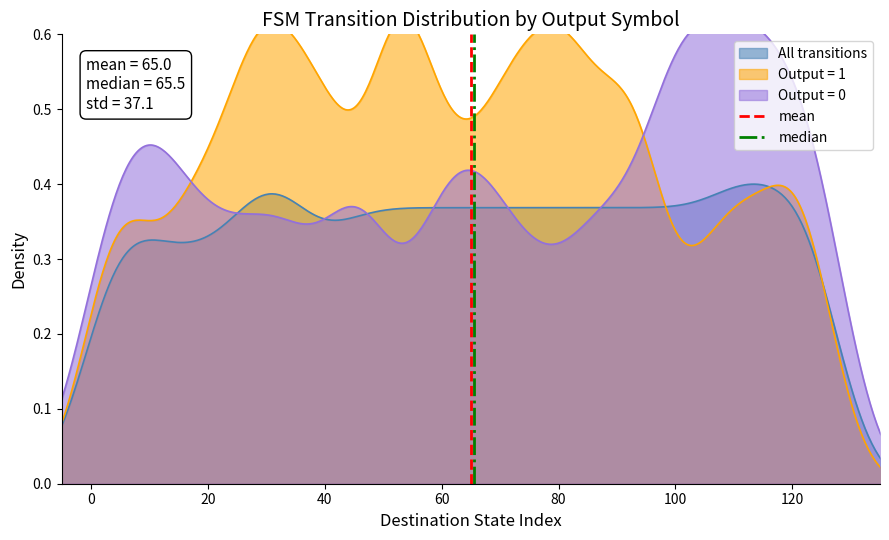

Does the chart display data point markers on the line(s)?

No